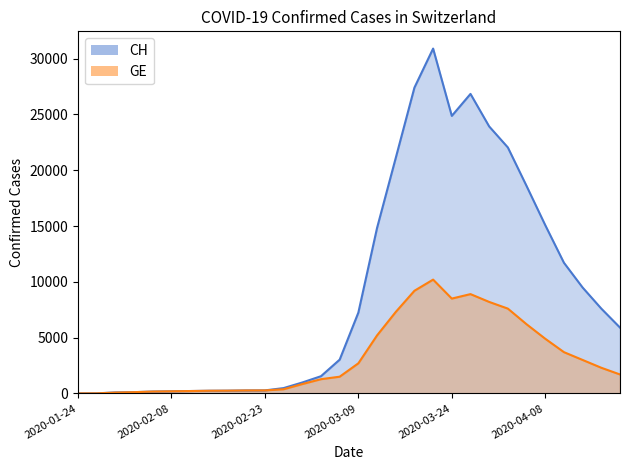

At which category is the sum across all series the highest?

19